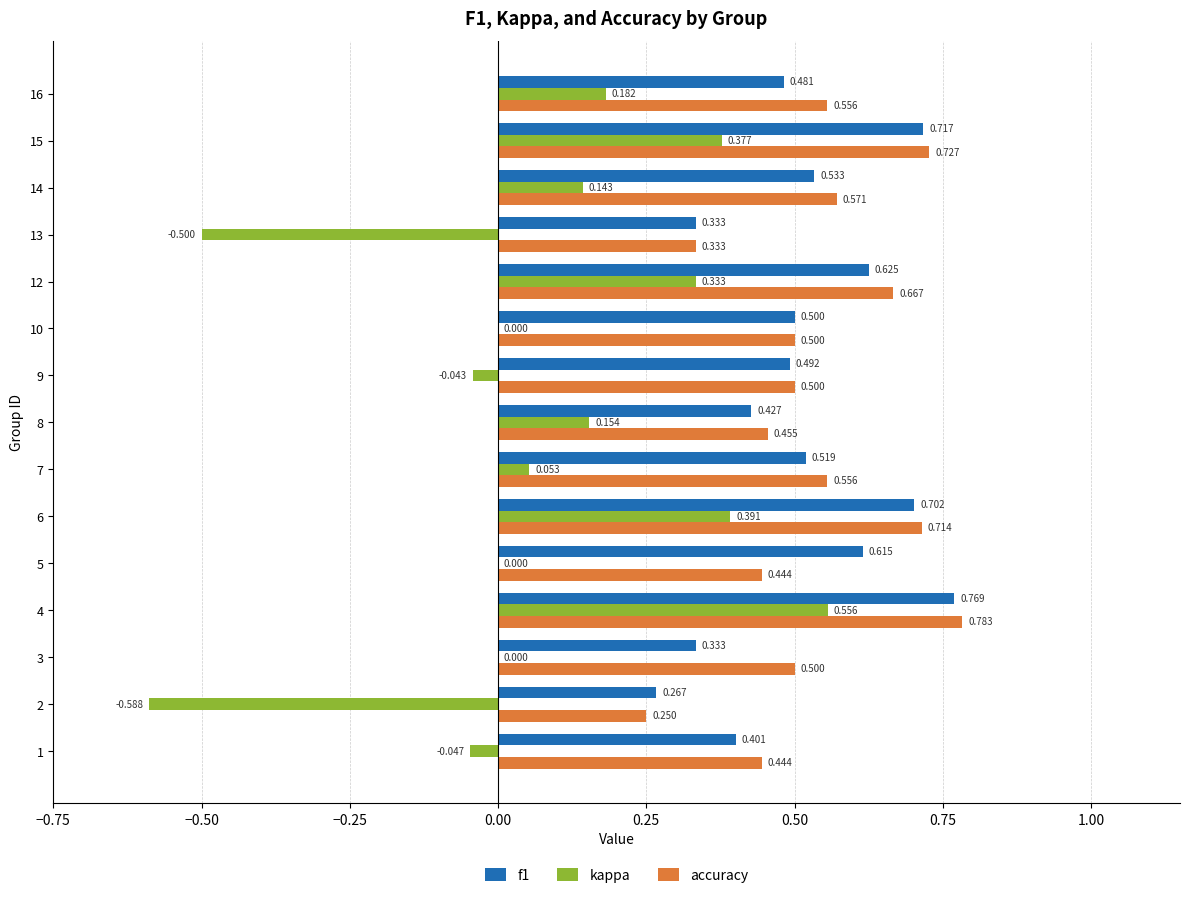

What are all the series names shown in the legend?

f1, kappa, accuracy